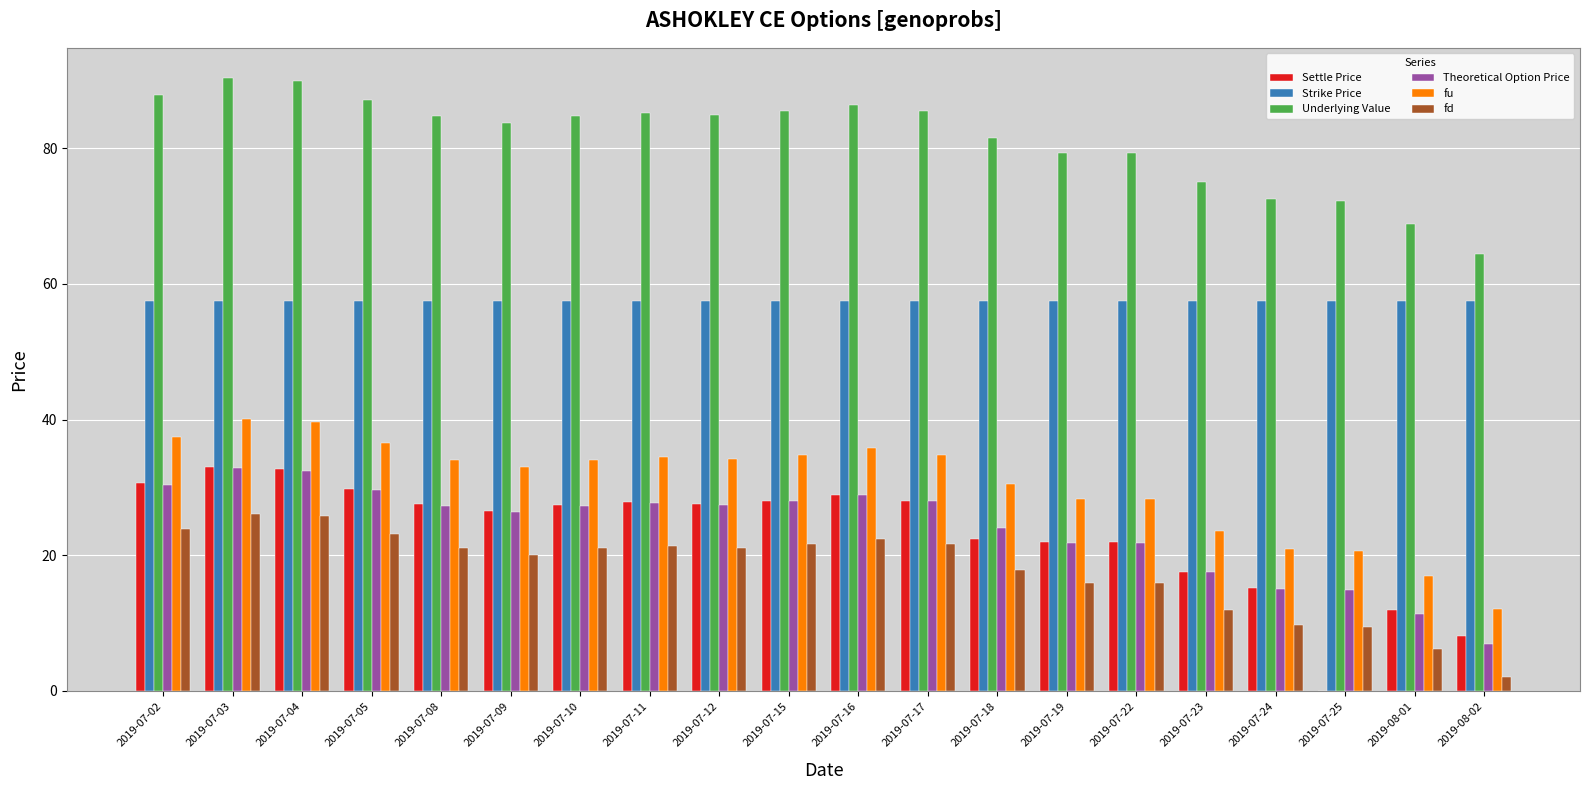

Count the number of data series in this chart.

6